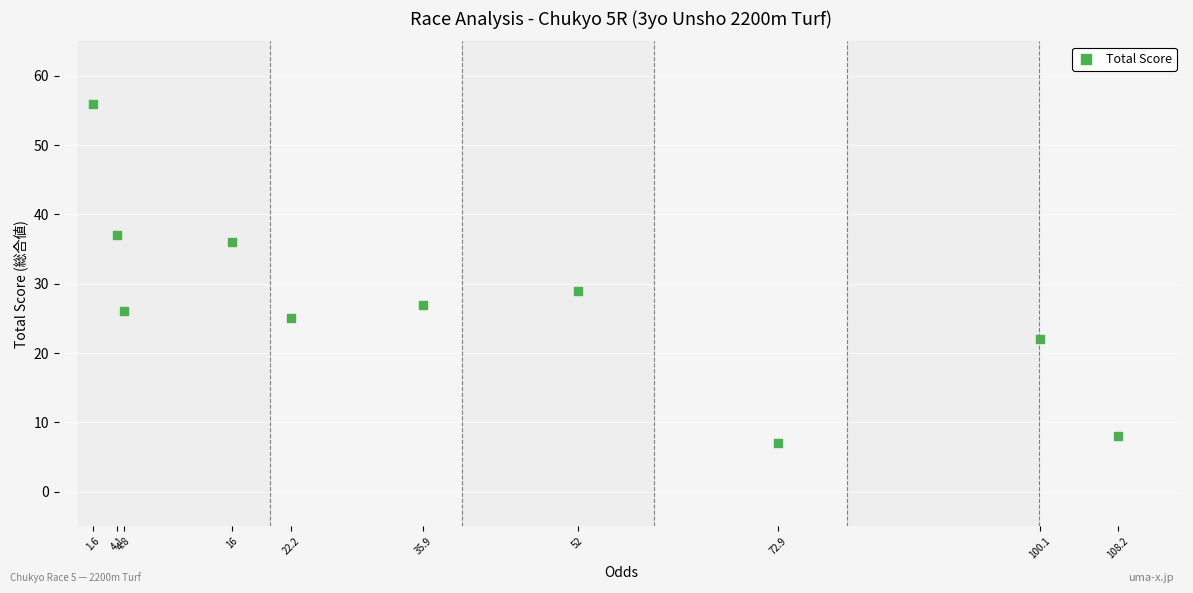

What Y value in the scatter plot is closest to 31?

29